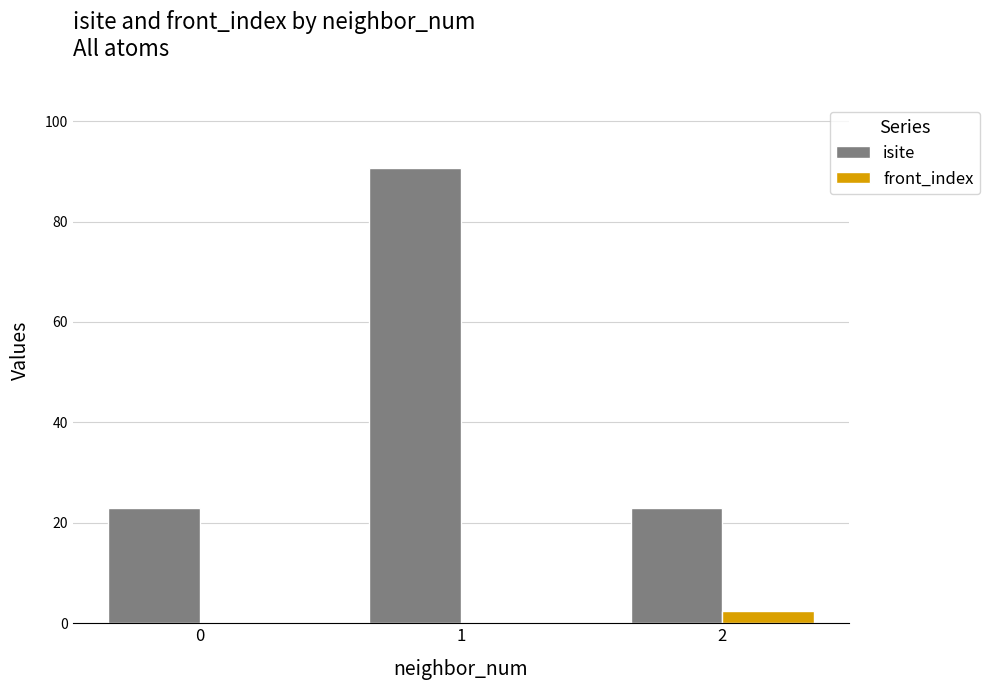

What are all the series names shown in the legend?

isite, front_index